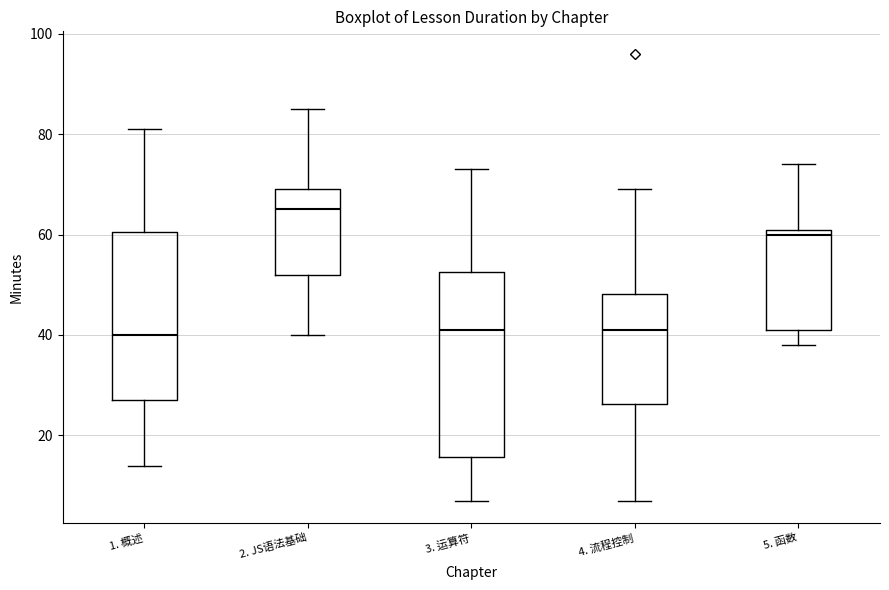

Reading left to right, read every box against the y-axis: the position of its median line, the range the box covers, and the ends of its whiskers. The values are not printed on the chart, so give them approximately, as read against the axis.

1. 概述: median 40, box 28 to 60, whiskers 14 to 82
2. JS语法基础: median 66, box 52 to 70, whiskers 40 to 86
3. 运算符: median 42, box 16 to 52, whiskers 8 to 74
4. 流程控制: median 42, box 26 to 48, whiskers 8 to 70
5. 函数: median 60, box 42 to 62, whiskers 38 to 74